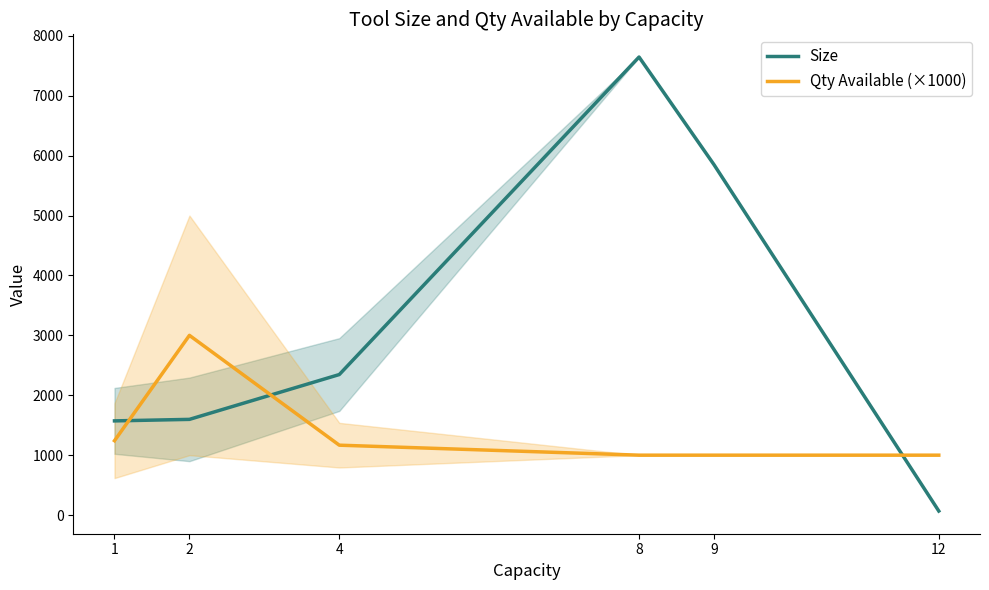

How many lines are shown in the chart?

2